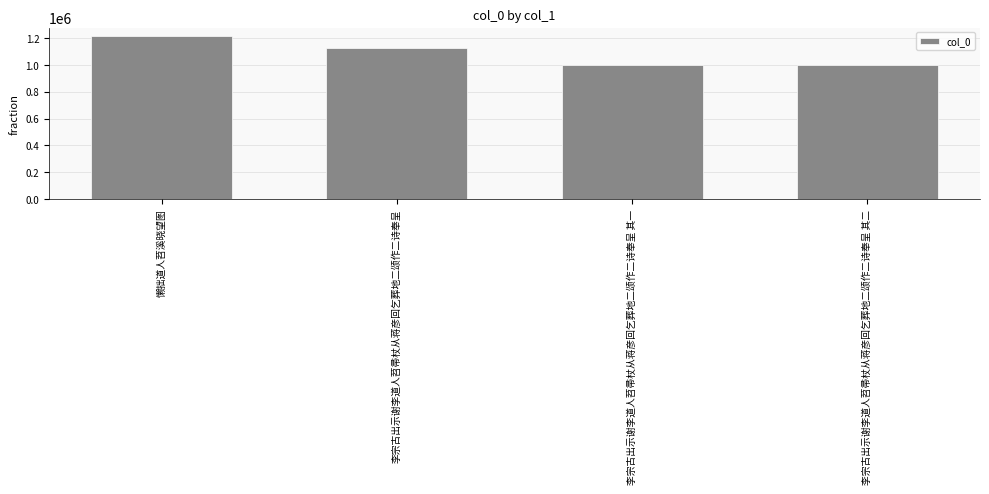

What is the sum of all values?

4334739